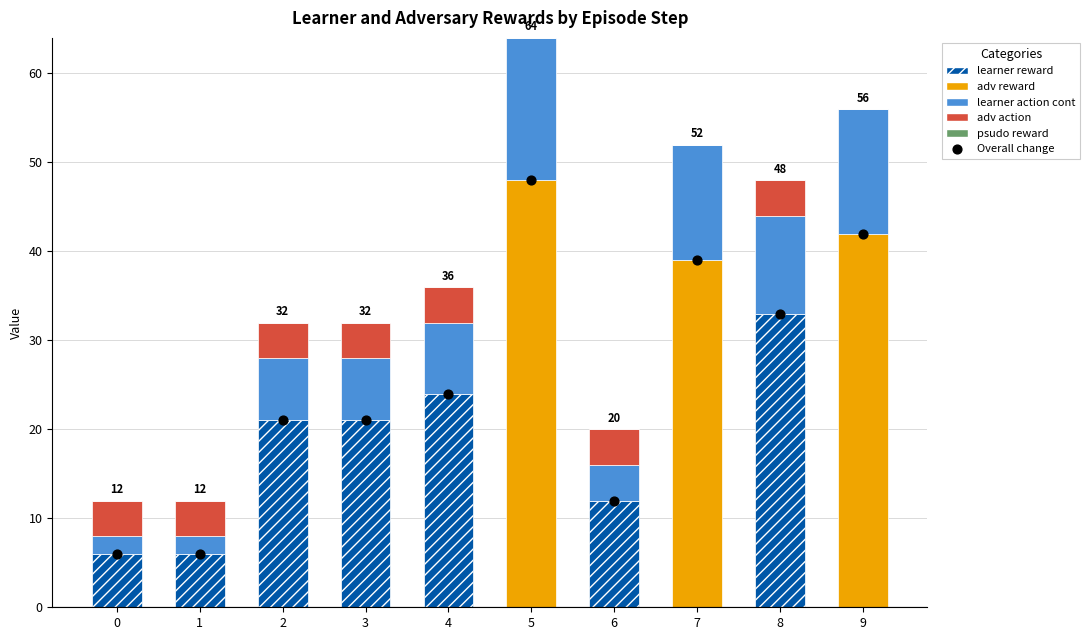

Is the value of psudo reward at 4 greater than the value of adv reward at 5?

No